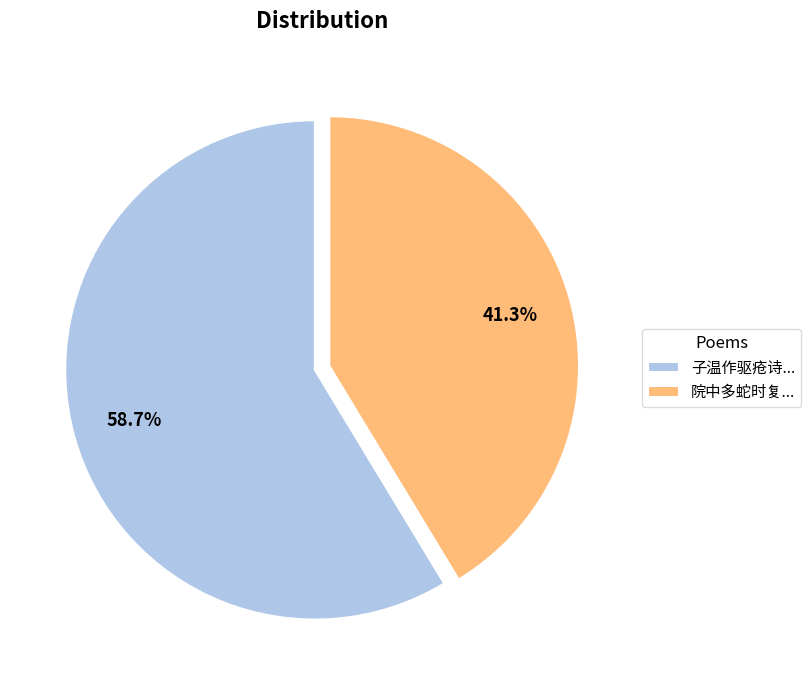

How many segments does this pie chart have?

2